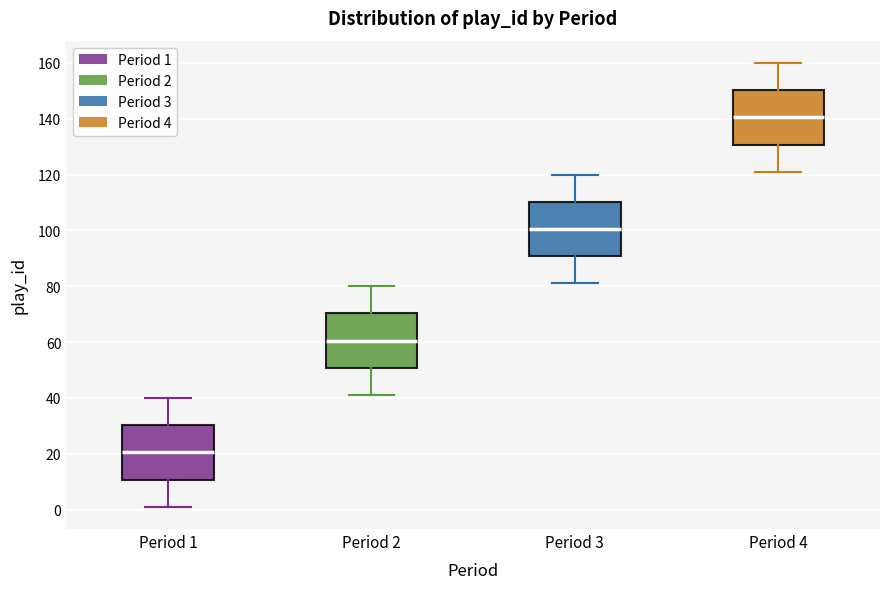

Where is the upper edge of the box for Period 2 on the y-axis? The values are not printed on the chart, so give them approximately, as read against the axis.

70